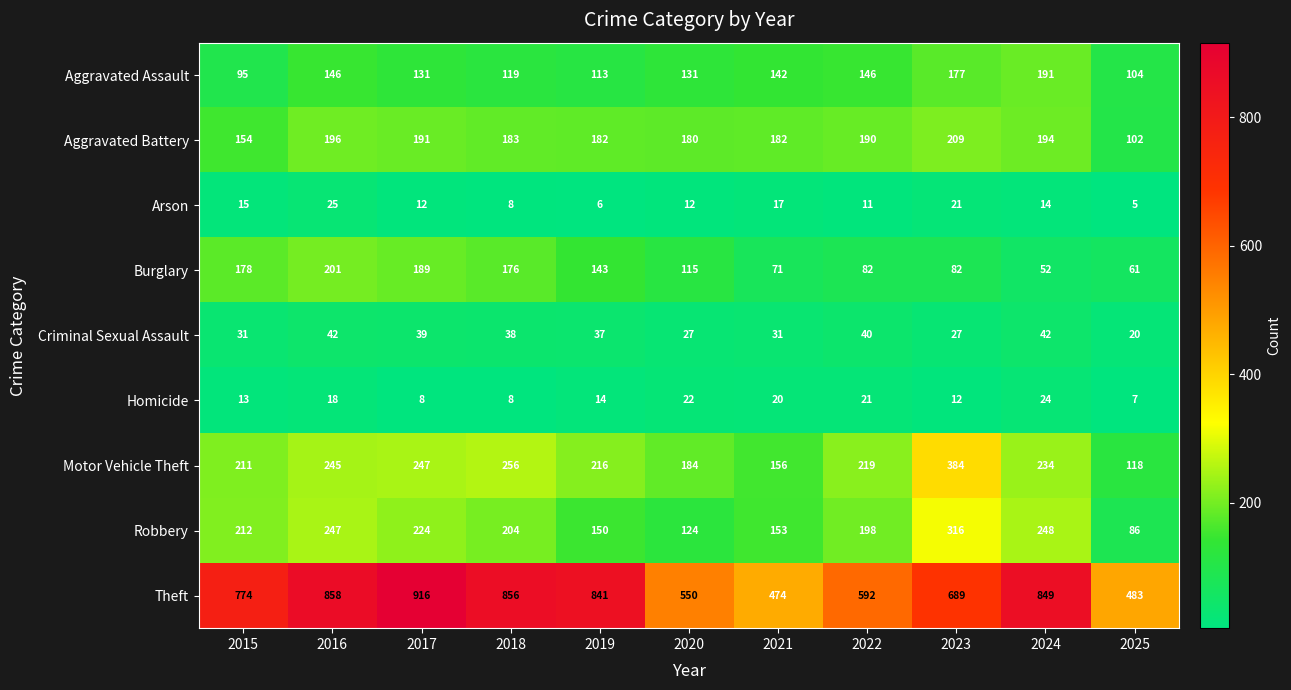

What is the total value across all series at 2025?

986